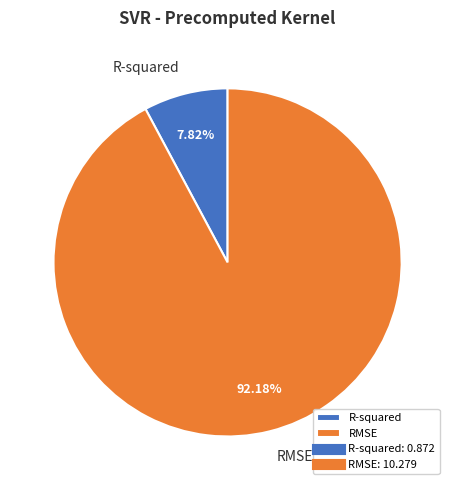

What percentage is NOT represented by R-squared?

92.2%